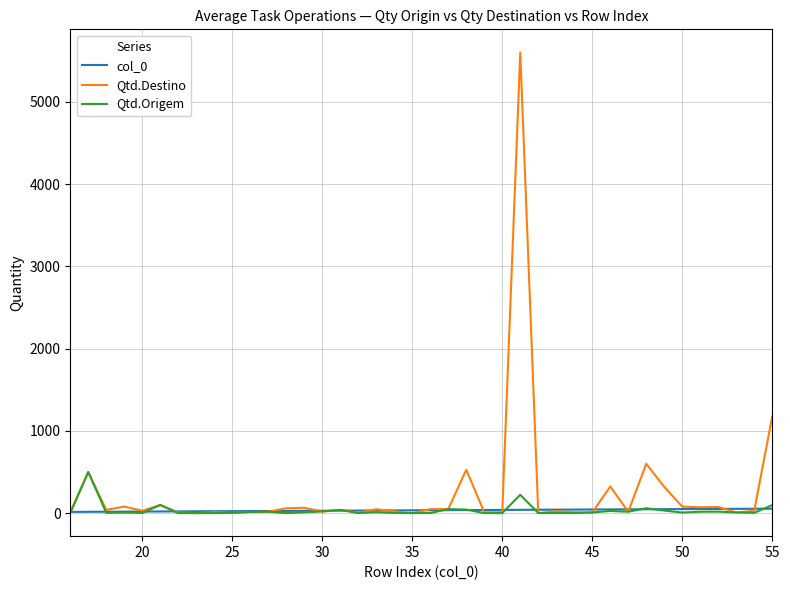

Which series has the largest range (max minus min)?

Qtd.Destino